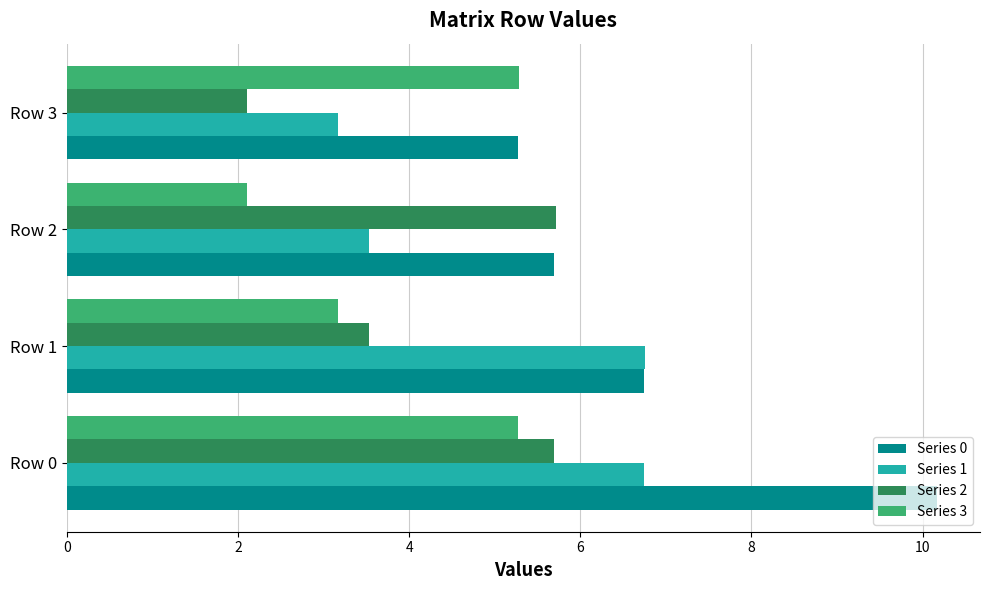

Which series has the widest spread of values?

Series 0